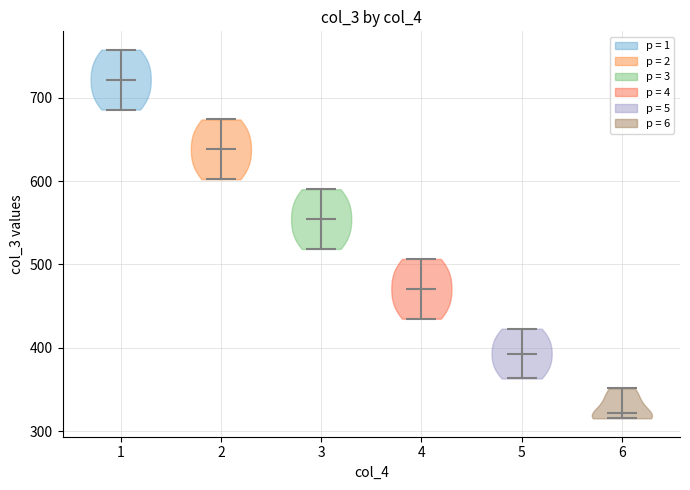

Where does the median line of the violin at x = 2 sit on the y-axis? The values are not printed on the chart, so give them approximately, as read against the axis.

640